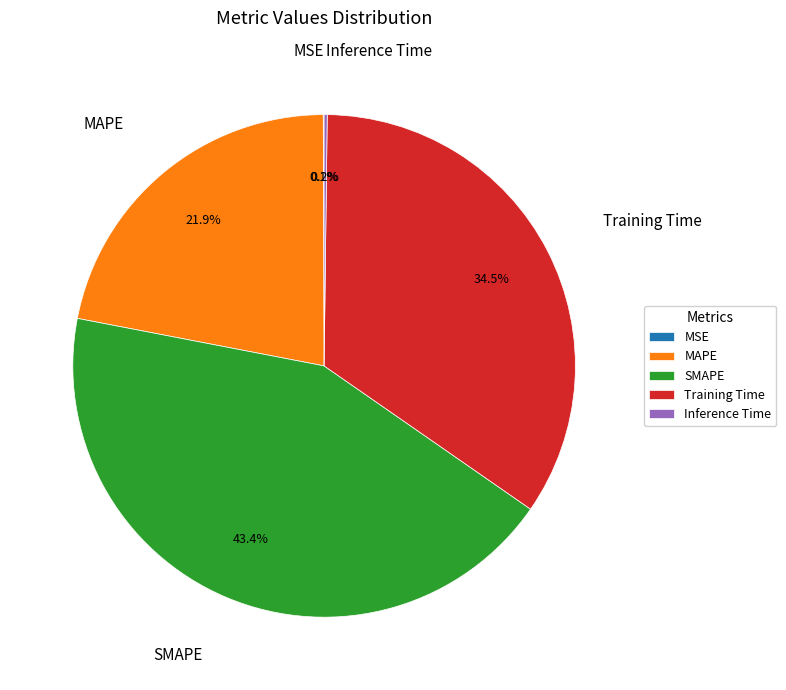

What percentage is NOT represented by MAPE?

78.1%